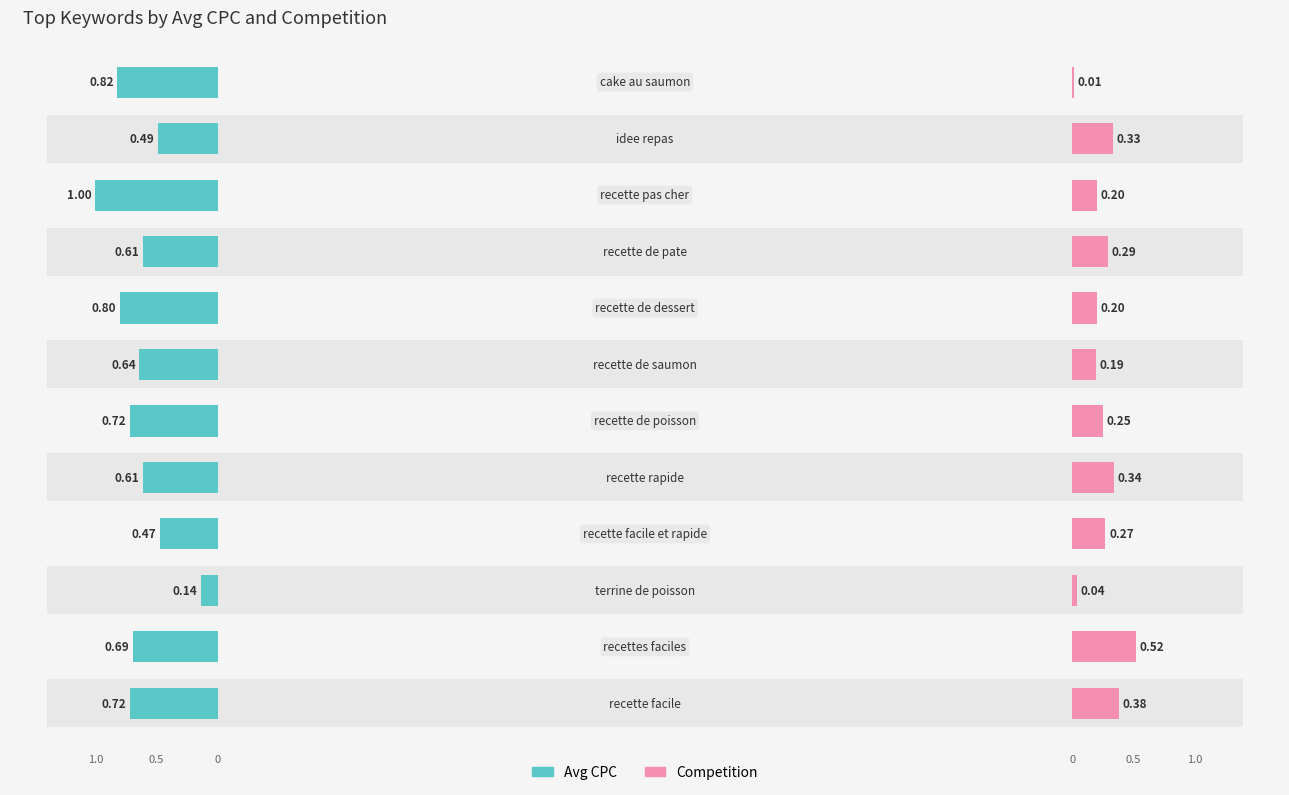

Rank the series by their maximum value, from highest to lowest.

Avg CPC, Competition